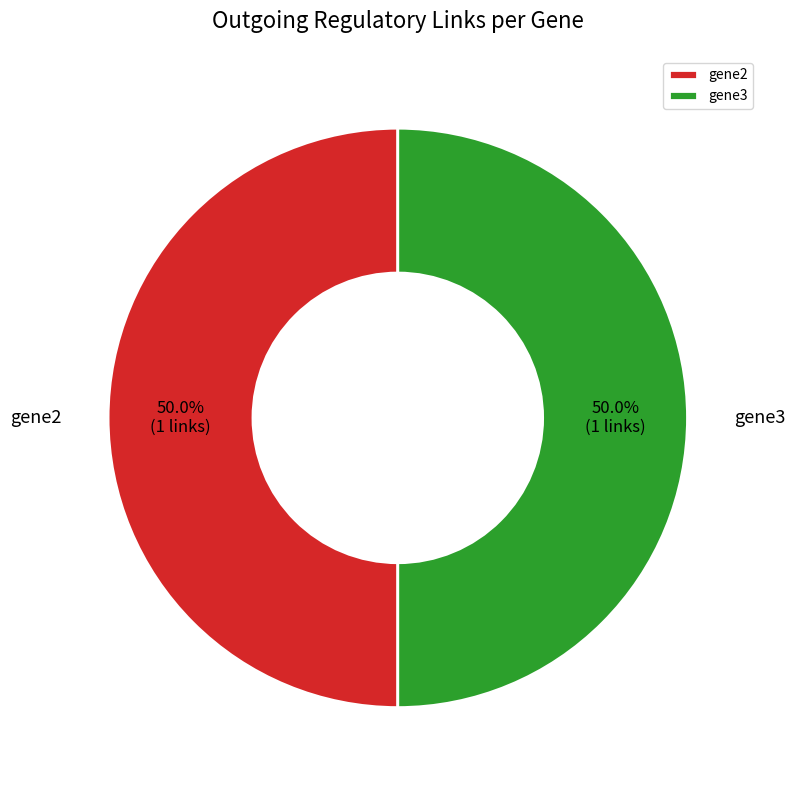

The gene3 slice represents 50% of the pie. True or false?

True